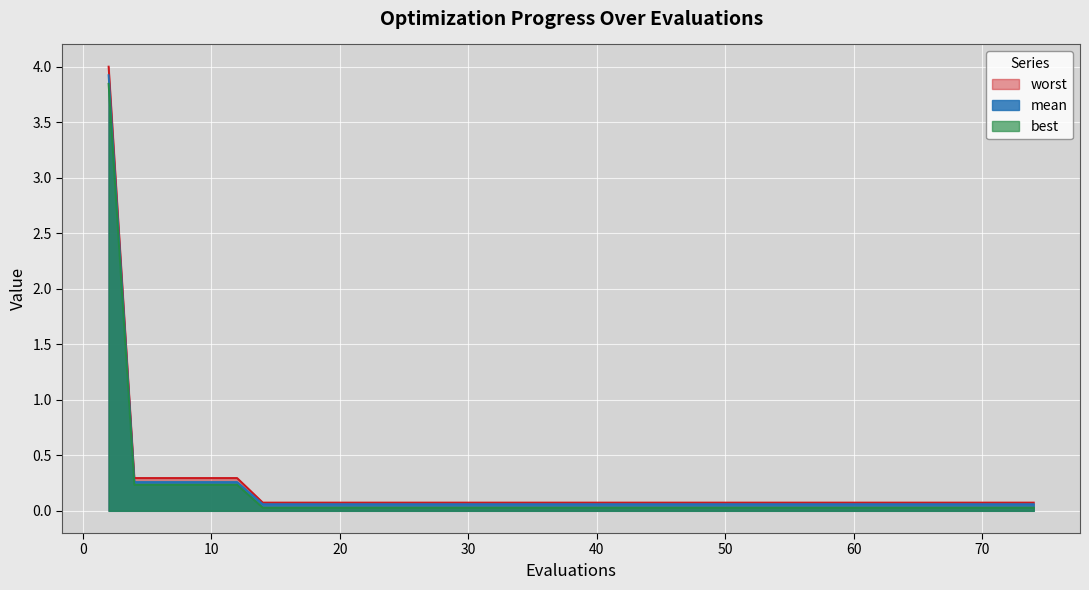

The value of best at 25 is 0.0. True or false?

False